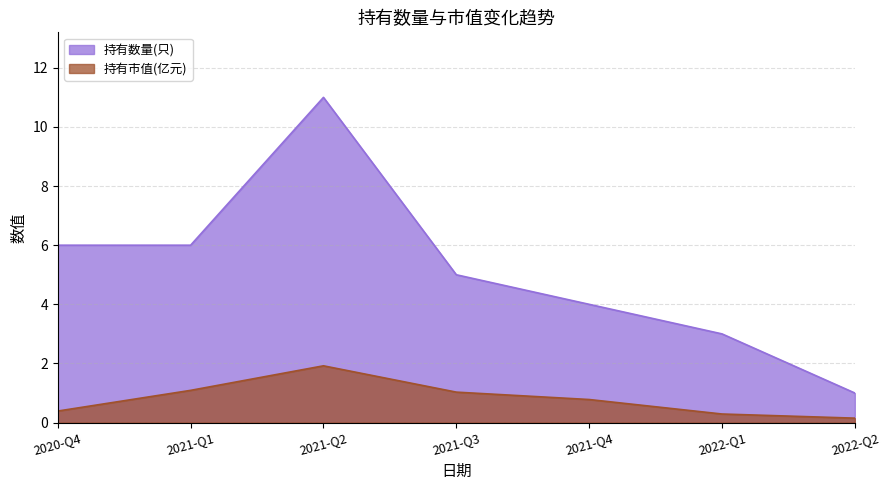

True or false: 持有市值(亿元) and 持有数量(只) intersect in this chart.

False